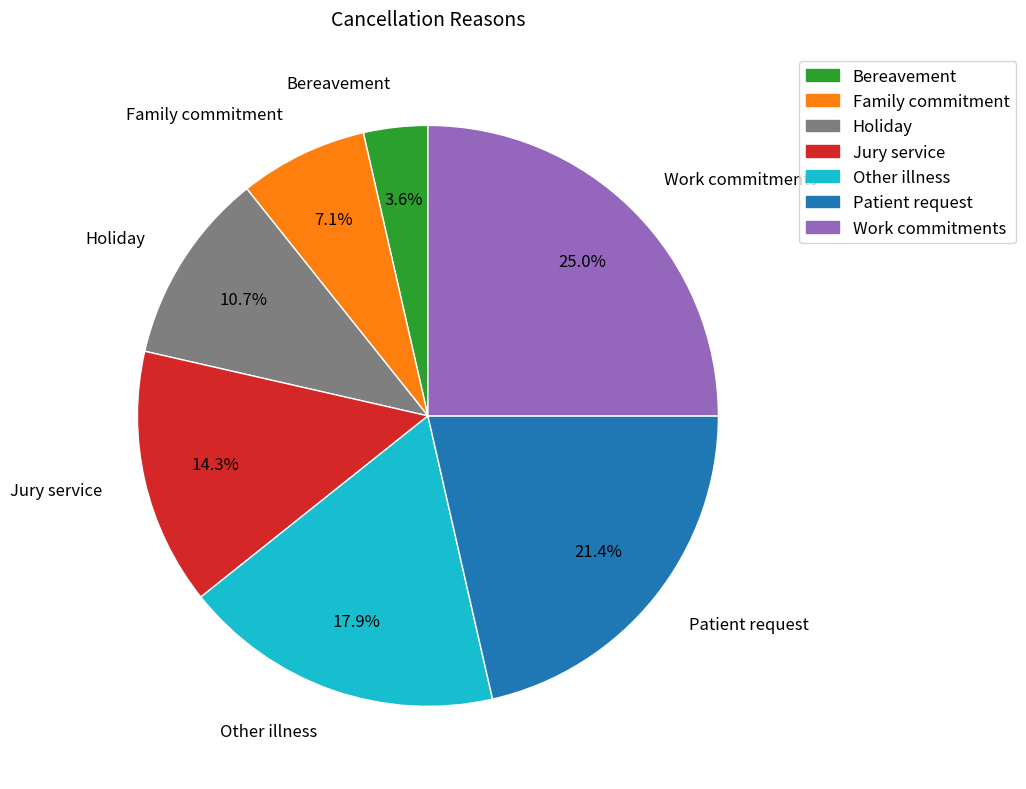

To the nearest percent, what is the average slice percentage?

14%